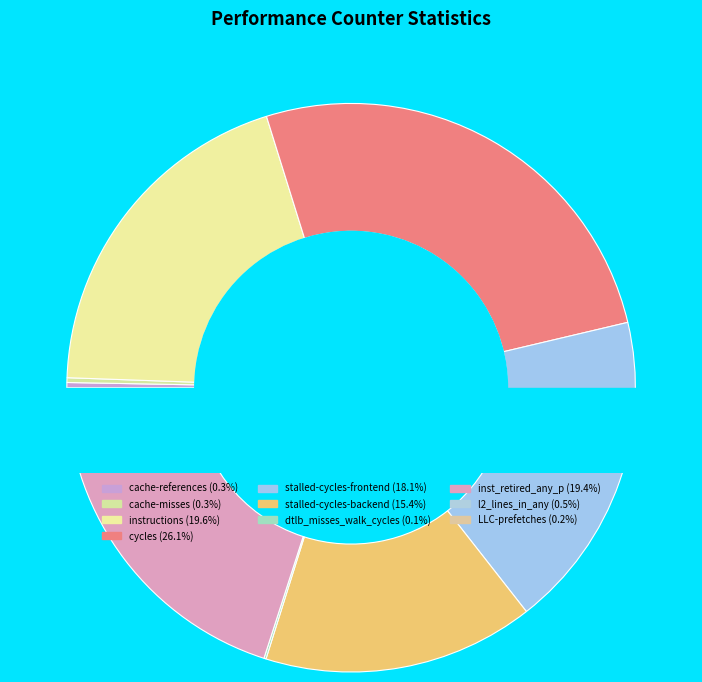

Rank the categories by value from lowest to highest.

dtlb_misses_walk_cycles, LLC-prefetches, cache-misses, cache-references, l2_lines_in_any, stalled-cycles-backend, stalled-cycles-frontend, inst_retired_any_p, instructions, cycles